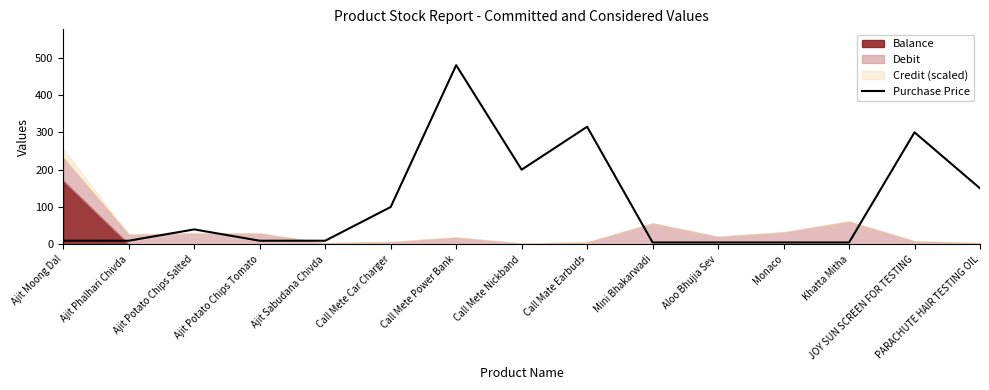

Which label corresponds to the smallest value in the chart?

Mini Bhakarwadi